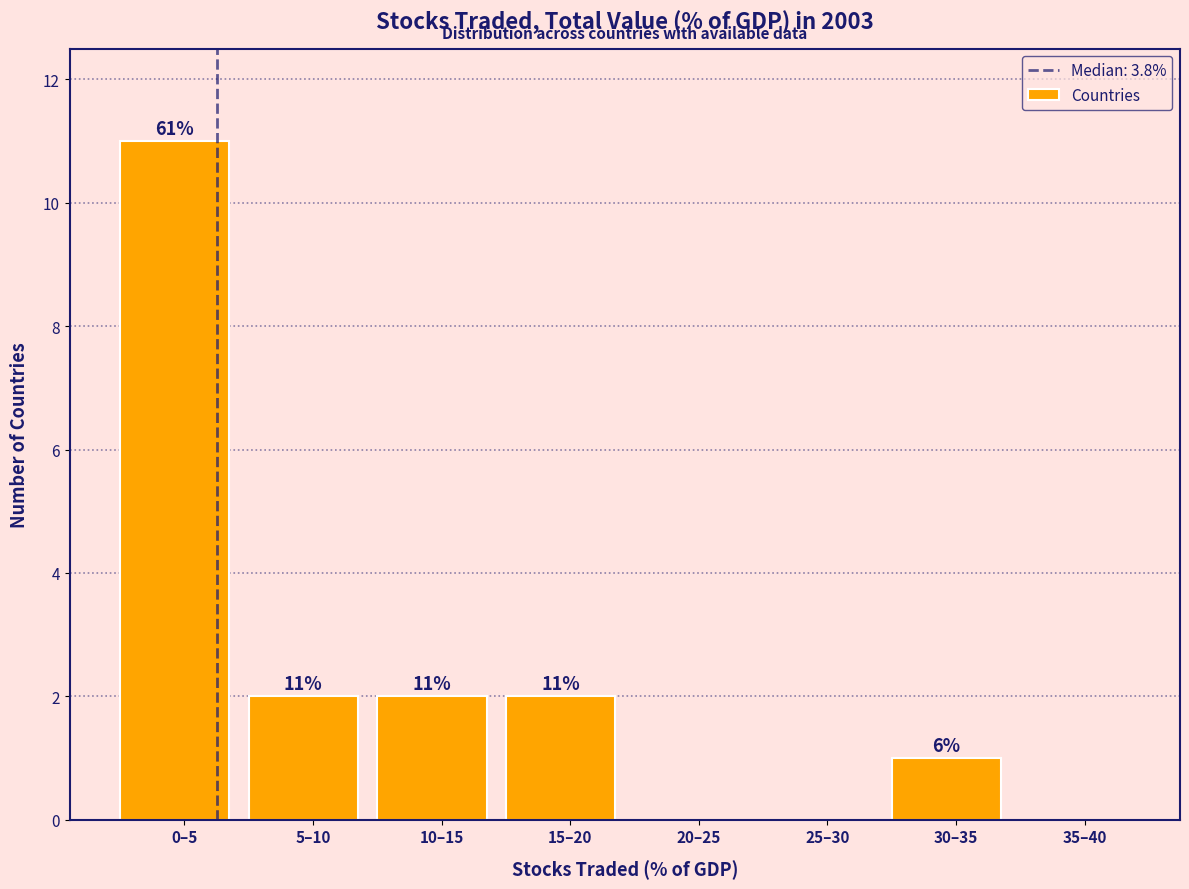

Reading right to left, extract all data points from this chart.

35–40=0	30–35=1	25–30=0	20–25=0	15–20=2	10–15=2	5–10=2	0–5=11